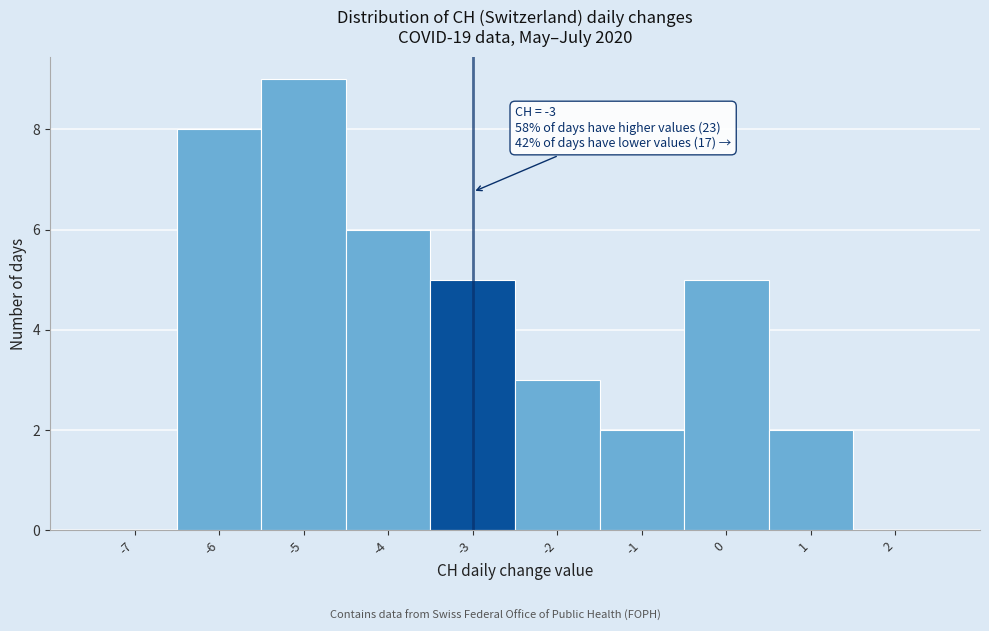

Over which range of the x-axis is the bar tallest?

-5.5 to -4.5